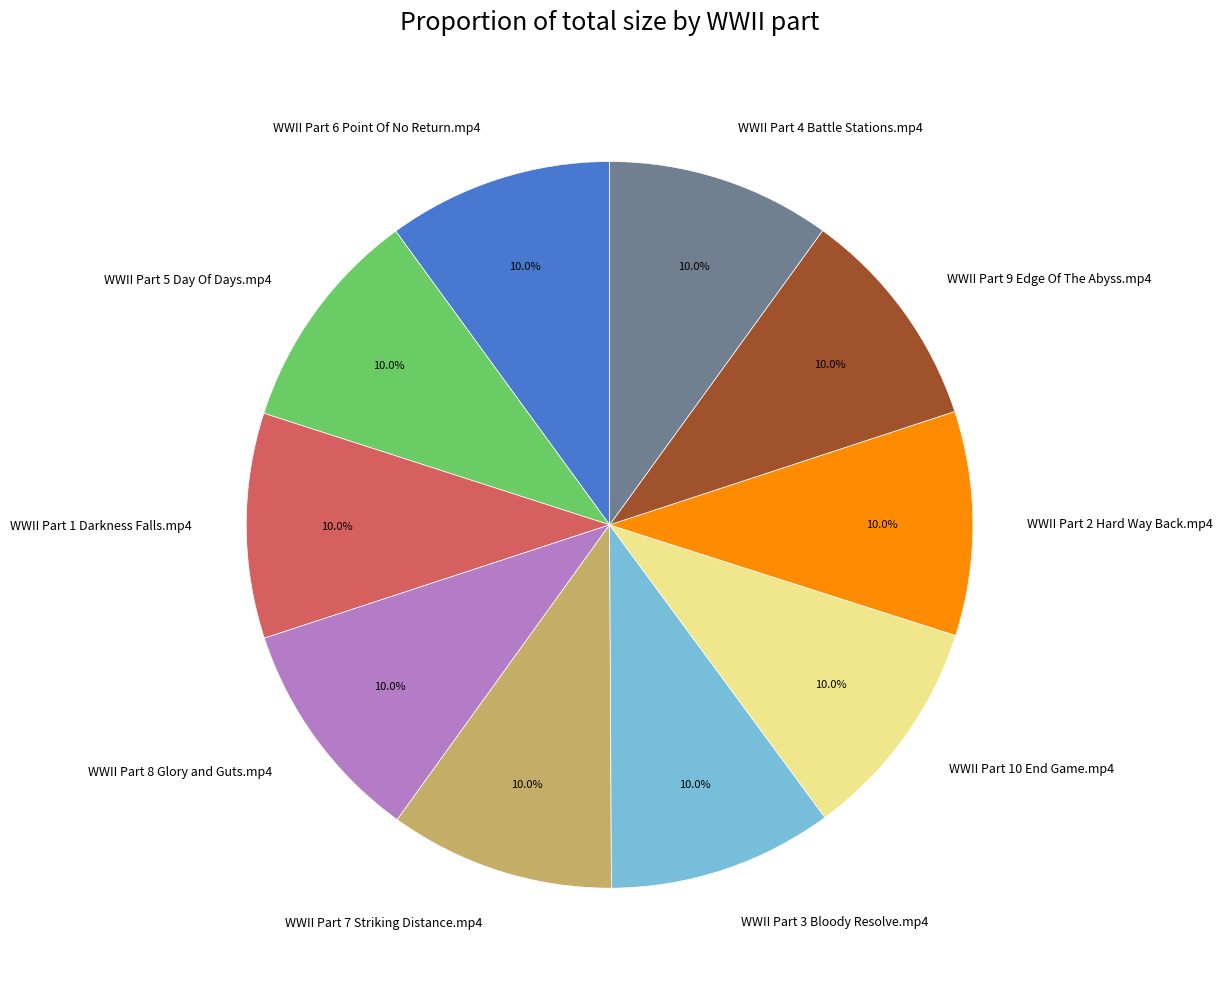

True or false: WWII Part 5 Day Of Days.mp4 accounts for 10% of the total.

True